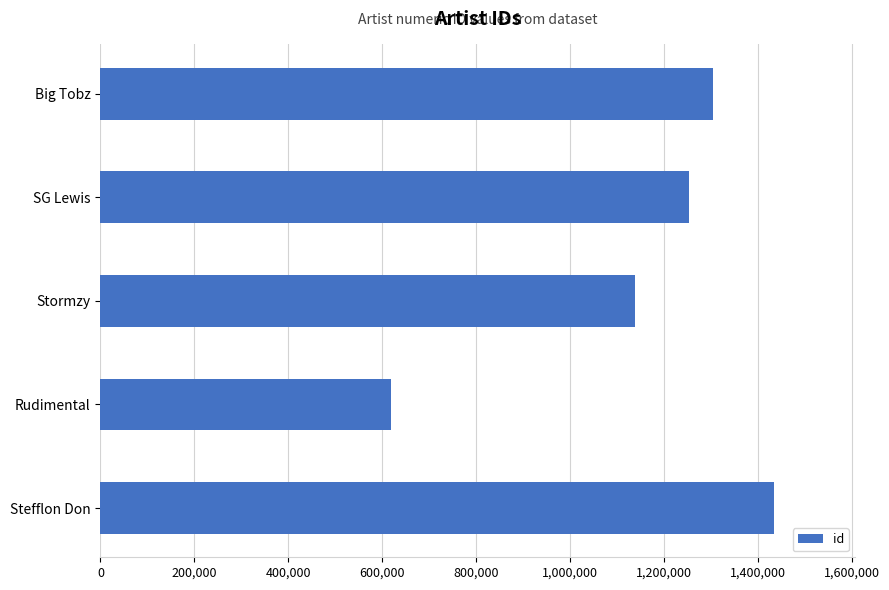

The value at SG Lewis is 1252501. True or false?

True